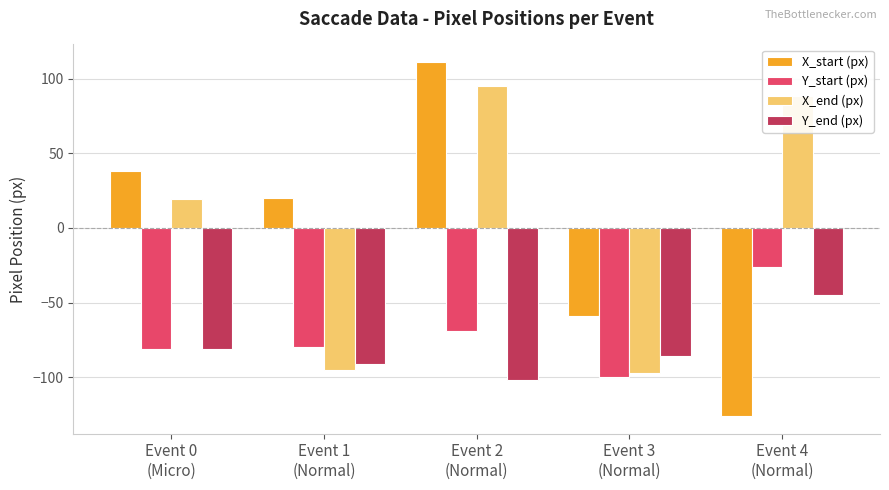

What is the difference between the Y_end (px) values at Event 2
(Normal) and Event 4
(Normal)?

57